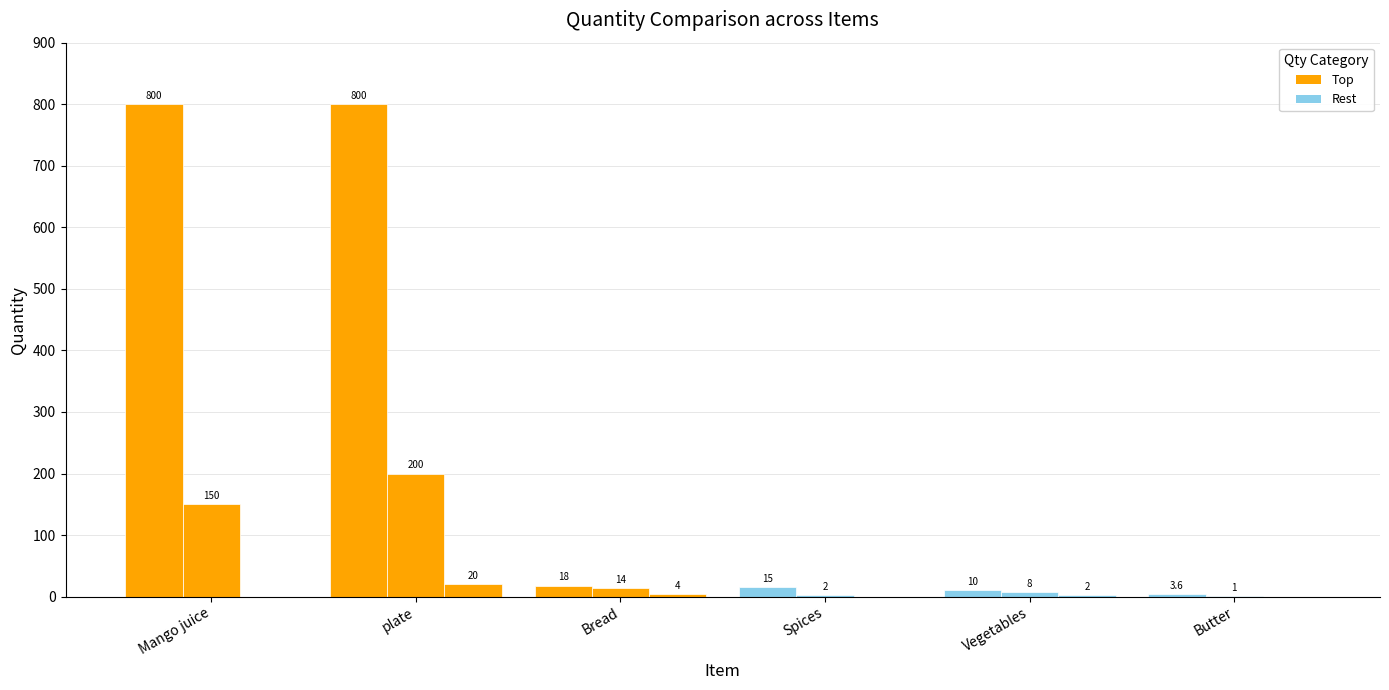

How many groups of bars are there?

6